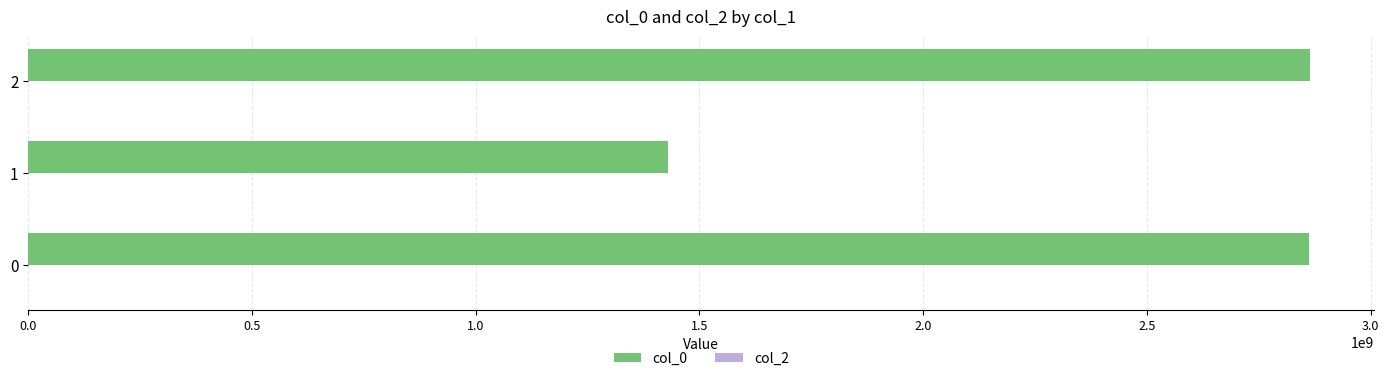

What is the sum of the values at 1 and 0?

4292617108